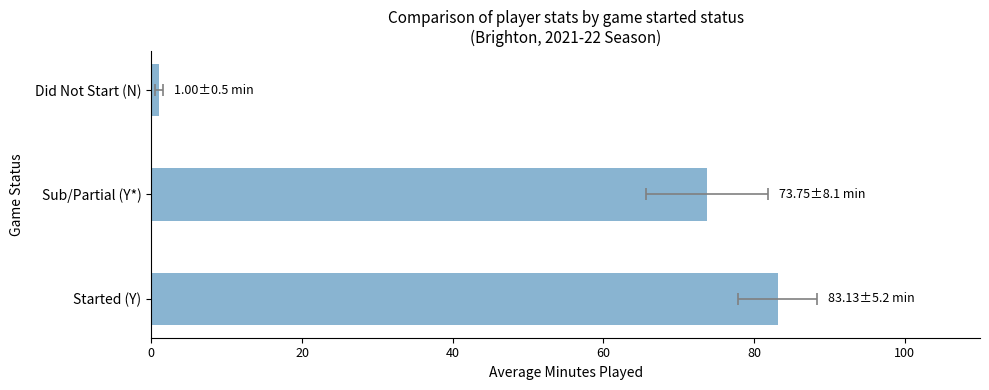

What is the minimum value shown in the chart?

1.0